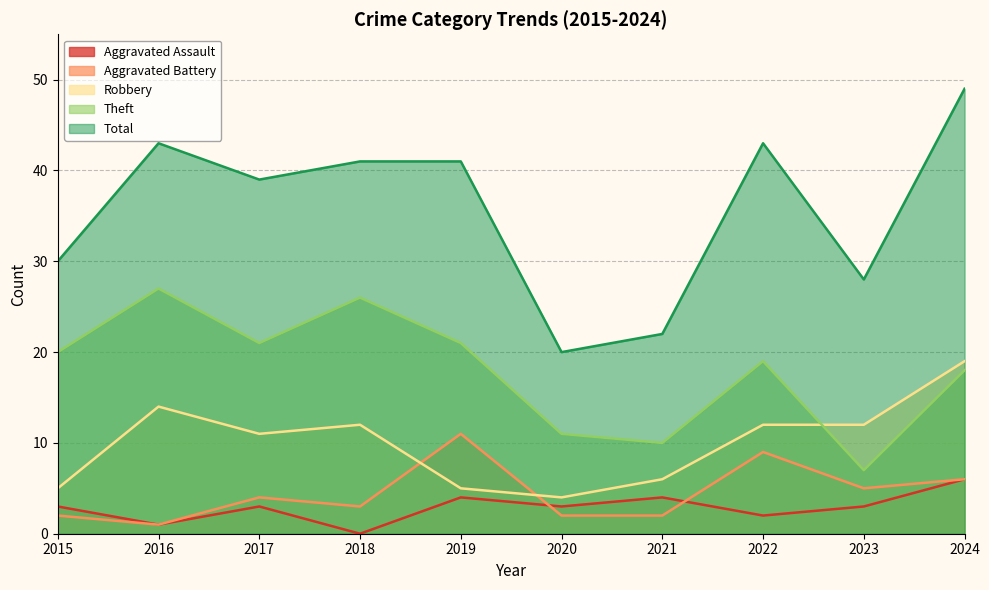

How many values in the Theft series are below 20?

5